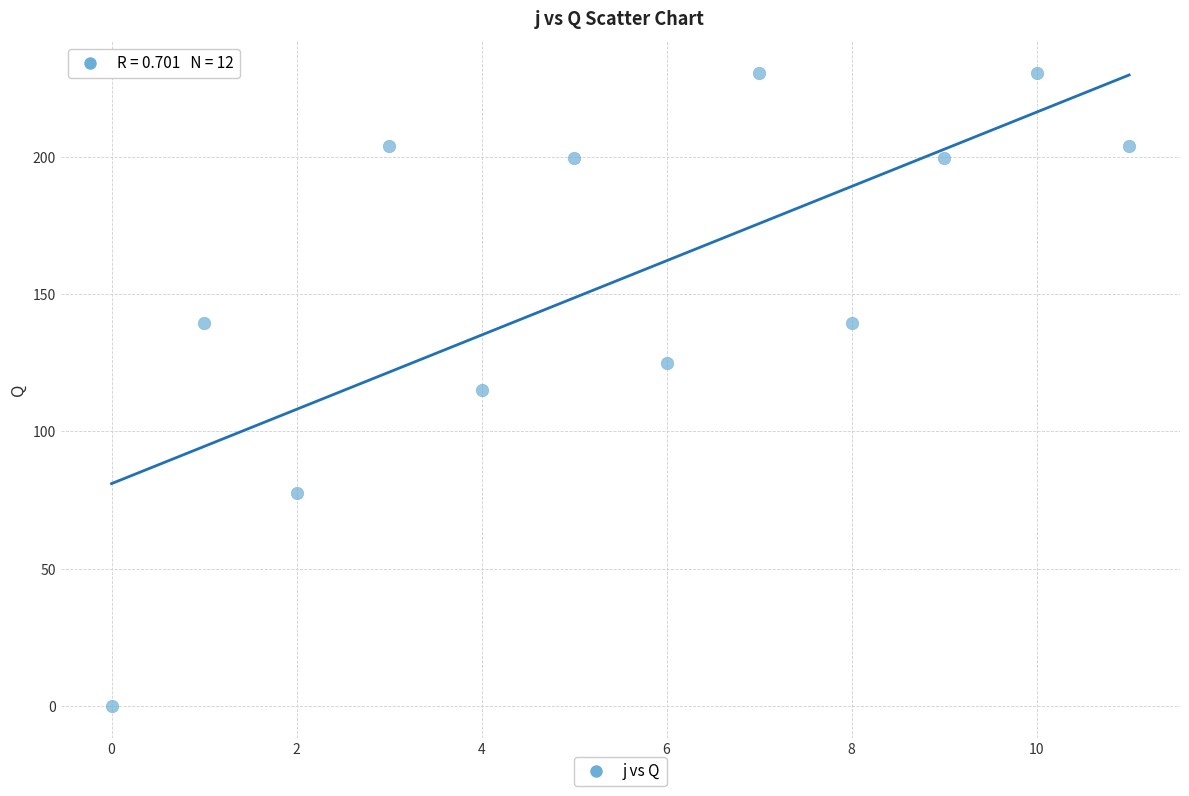

What is the average Y value?

155.4